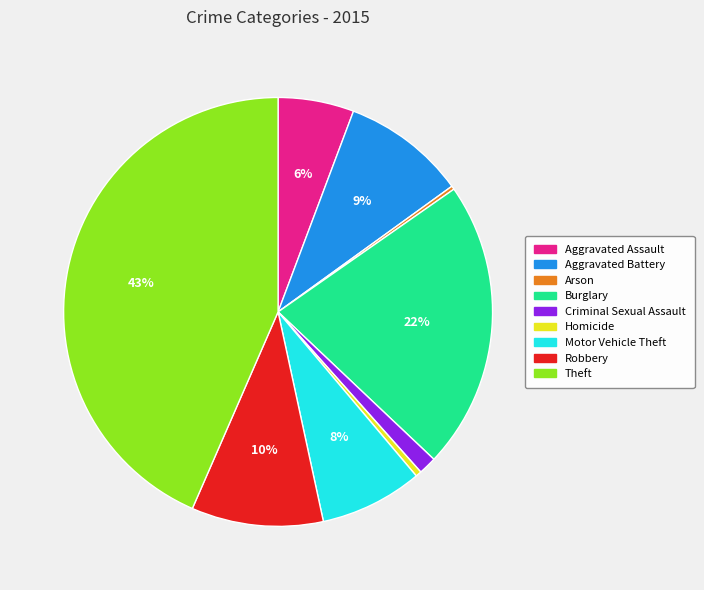

Which has a higher value, Burglary or Motor Vehicle Theft?

Burglary